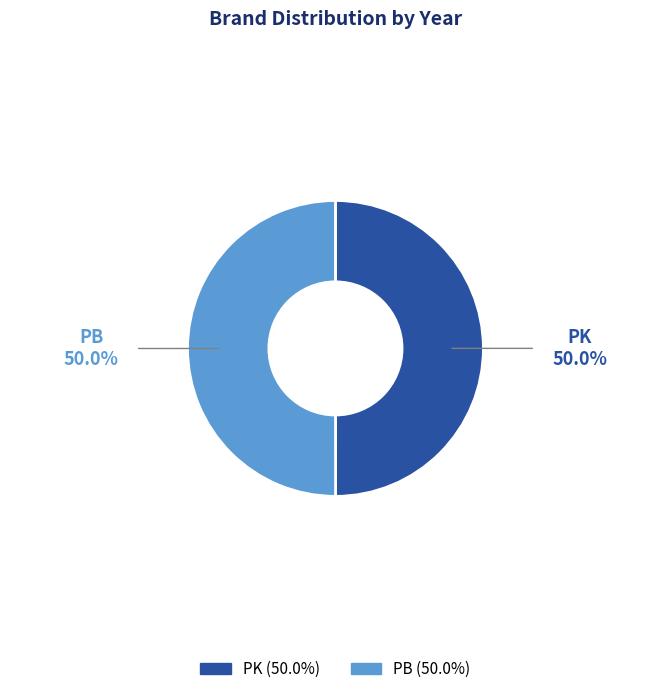

Combined, do PB and PK account for over 50%?

Yes